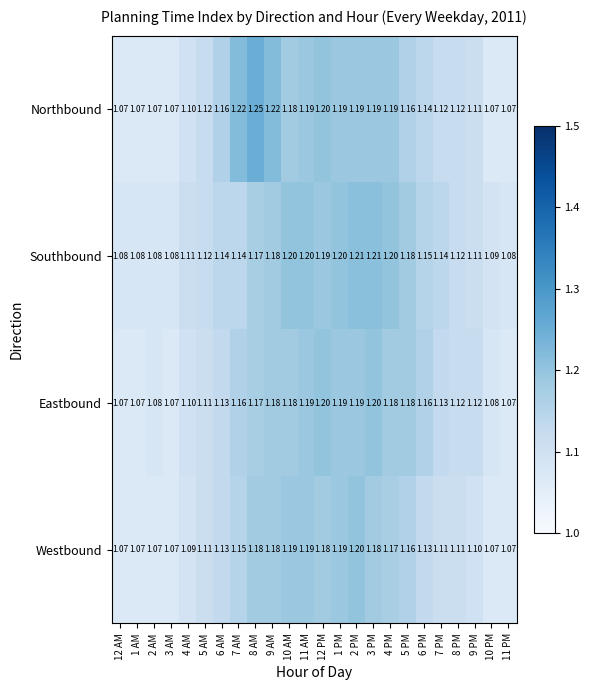

At which category is the sum across all series the highest?

2 PM